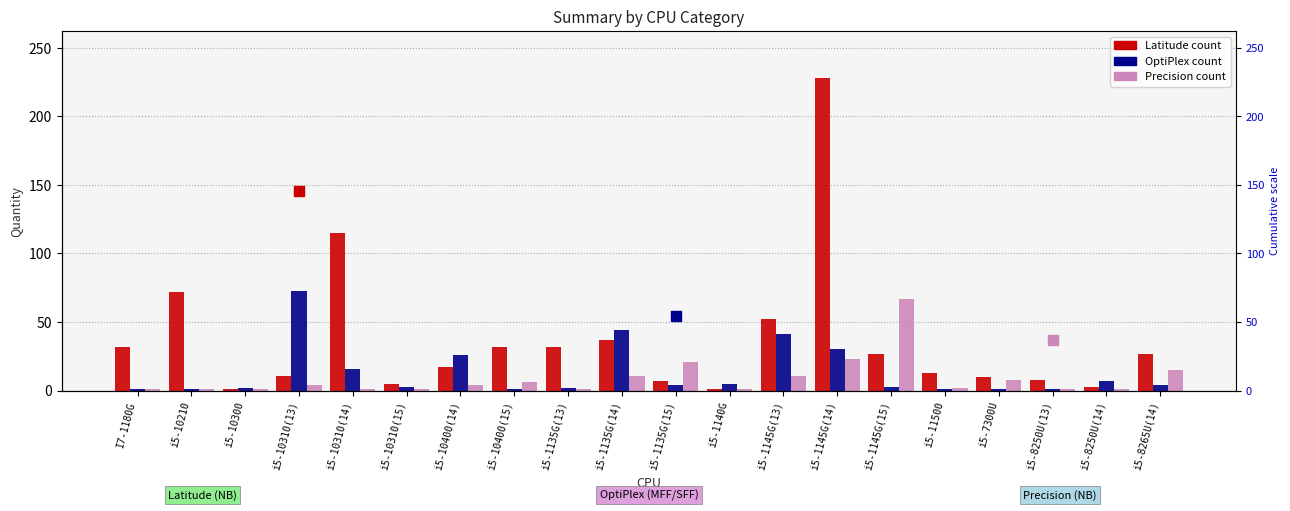

What are all the series names shown in the legend?

Latitude, OptiPlex, Precision